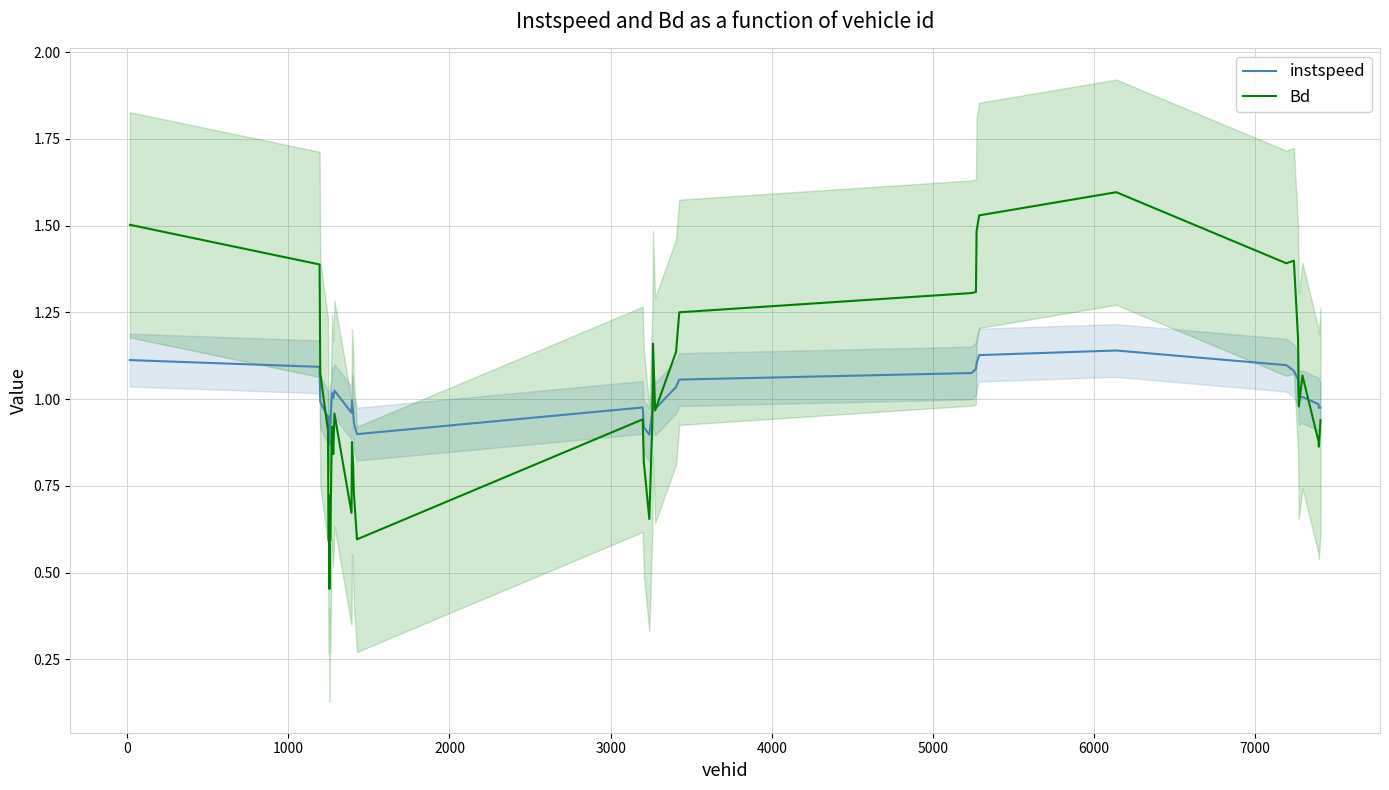

Which series has the largest total across all categories?

Bd